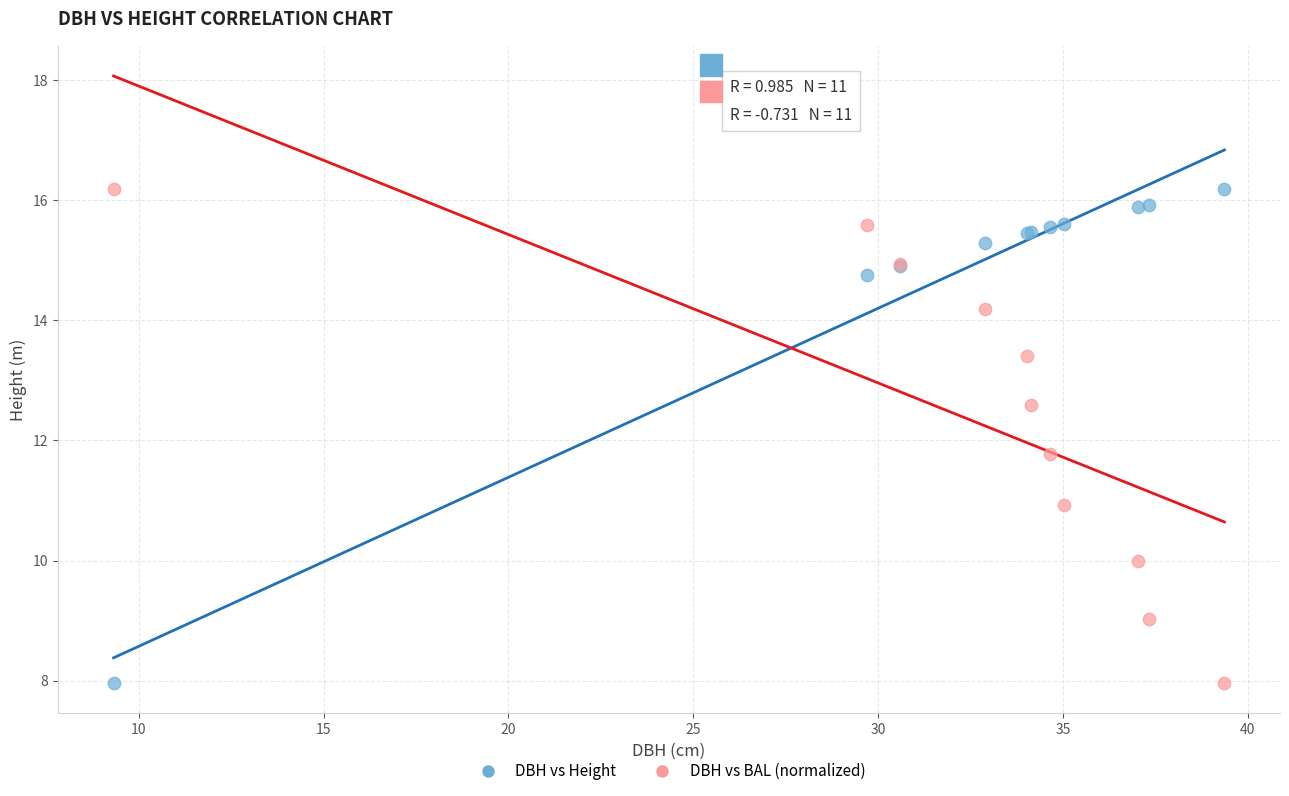

What is the X range (max minus min) for the scatter plot?

30.0